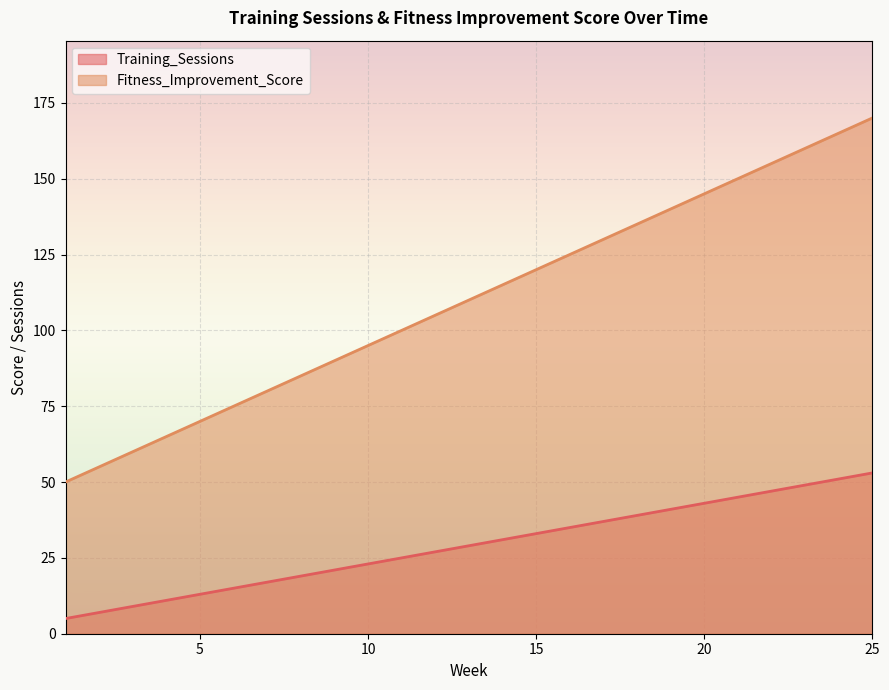

How many data points in Training_Sessions are less than 29?

12